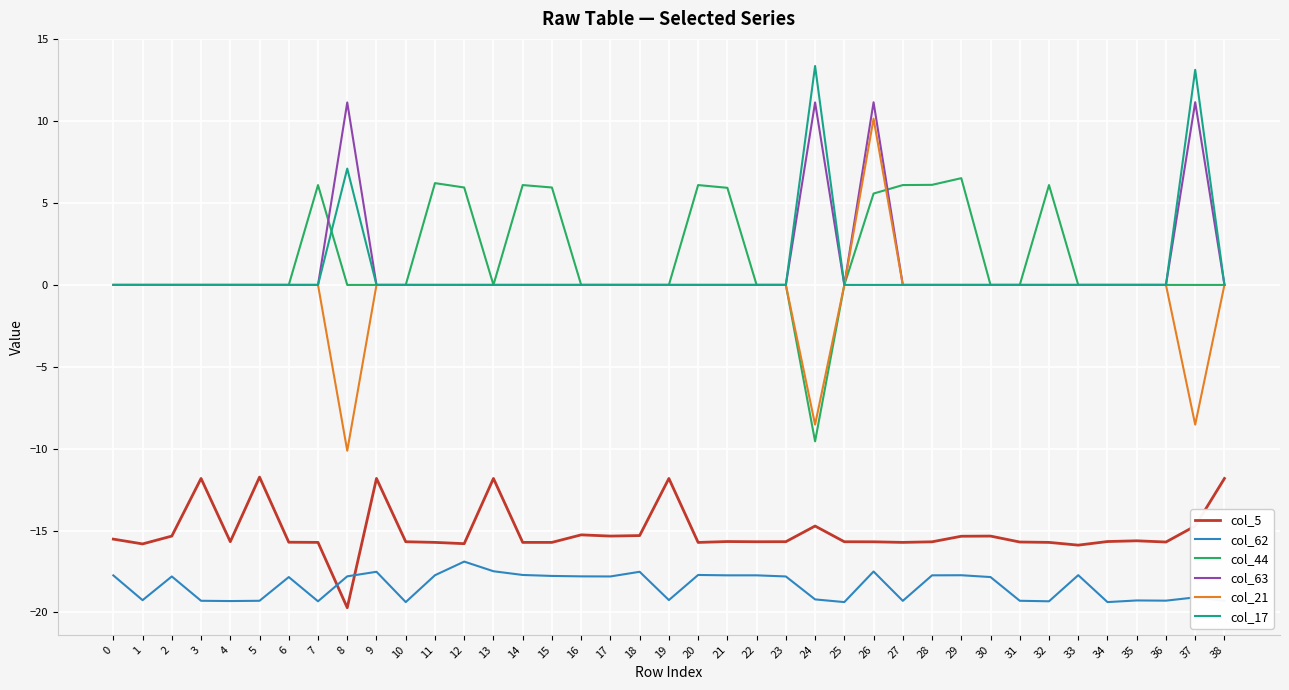

What is the spread (max minus min) of values at 4?

19.3